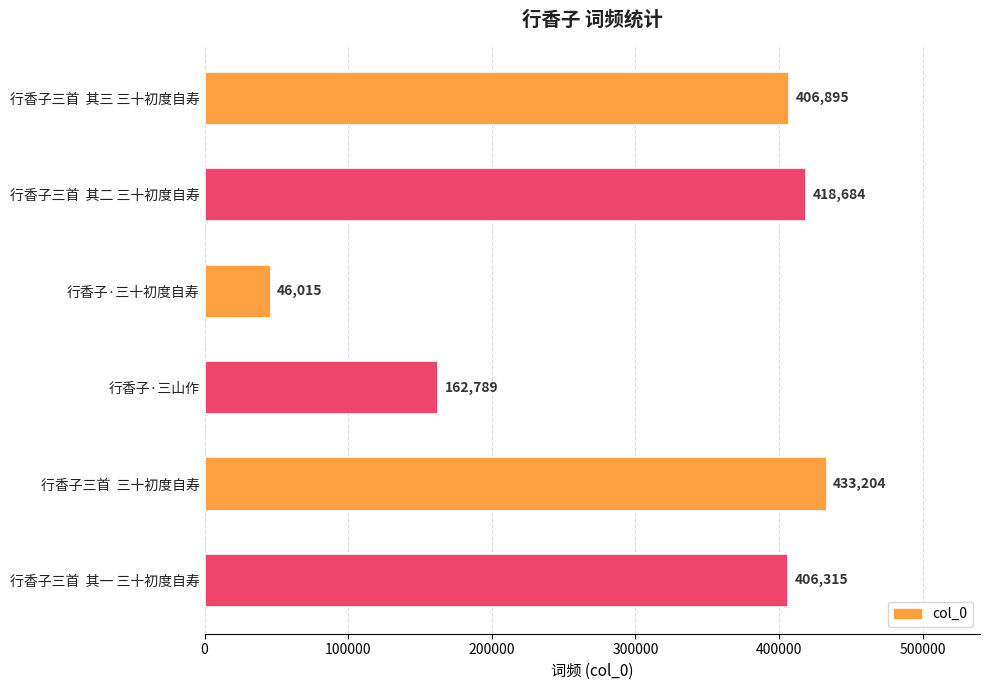

Which category has the highest value across all series?

行香子三首  三十初度自寿